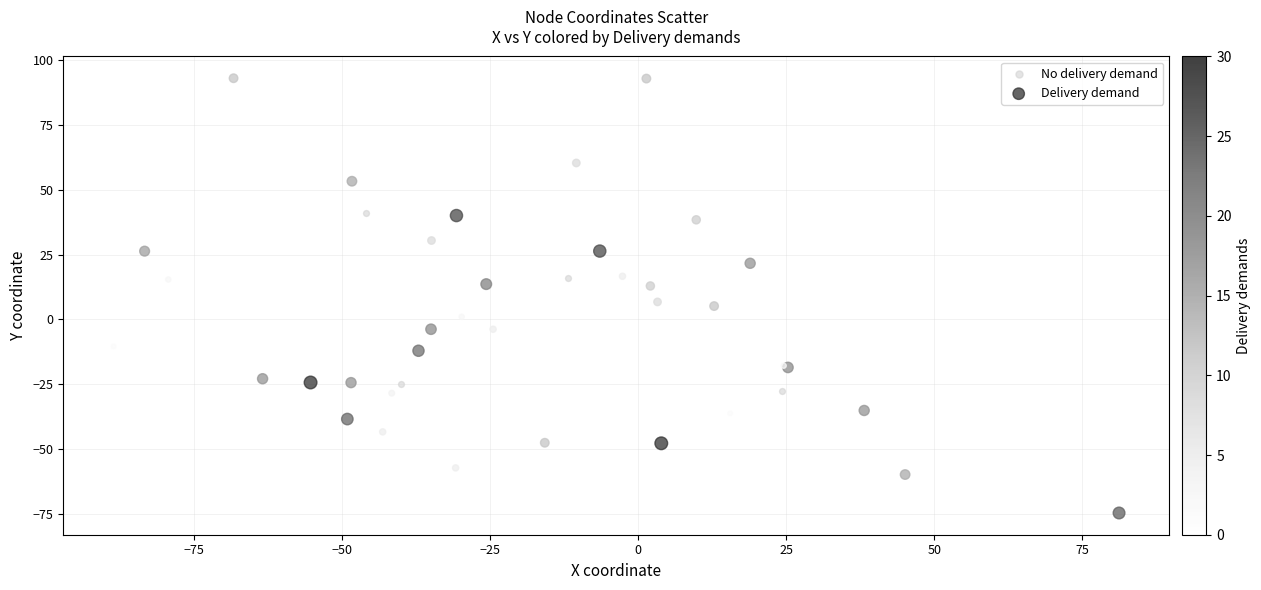

Which series reaches the minimum Y coordinate?

Delivery demand